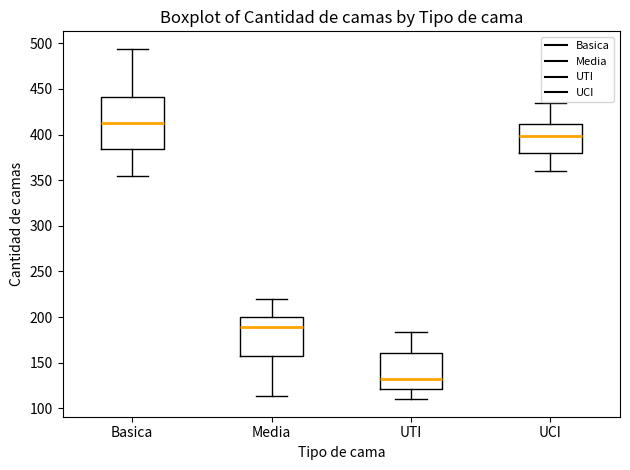

Where does the upper whisker of the box for UCI end on the y-axis? The values are not printed on the chart, so give them approximately, as read against the axis.

435